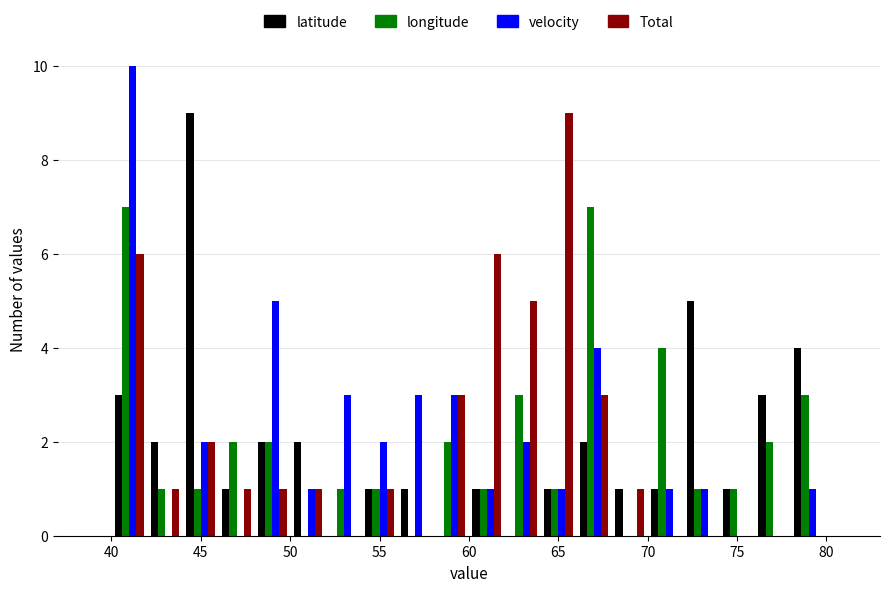

Reading left to right, transcribe this chart: for each range on the x-axis, give the height of each series' bar. The values are not printed on the chart, so give them approximately, as read against the axis.

40 to 42: latitude=3	longitude=7	velocity=10	Total=6
42 to 44: latitude=2	longitude=1	velocity=0	Total=1
44 to 46: latitude=9	longitude=1	velocity=2	Total=2
46 to 48: latitude=1	longitude=2	velocity=0	Total=1
48 to 50: latitude=2	longitude=2	velocity=5	Total=1
50 to 52: latitude=2	longitude=0	velocity=1	Total=1
52 to 54: latitude=0	longitude=1	velocity=3	Total=0
54 to 56: latitude=1	longitude=1	velocity=2	Total=1
56 to 58: latitude=1	longitude=0	velocity=3	Total=0
58 to 60: latitude=0	longitude=2	velocity=3	Total=3
60 to 62: latitude=1	longitude=1	velocity=1	Total=6
62 to 64: latitude=0	longitude=3	velocity=2	Total=5
64 to 66: latitude=1	longitude=1	velocity=1	Total=9
66 to 68: latitude=2	longitude=7	velocity=4	Total=3
68 to 70: latitude=1	longitude=0	velocity=0	Total=1
70 to 72: latitude=1	longitude=4	velocity=1	Total=0
72 to 74: latitude=5	longitude=1	velocity=1	Total=0
74 to 76: latitude=1	longitude=1	velocity=0	Total=0
76 to 78: latitude=3	longitude=2	velocity=0	Total=0
78 to 80: latitude=4	longitude=3	velocity=1	Total=0